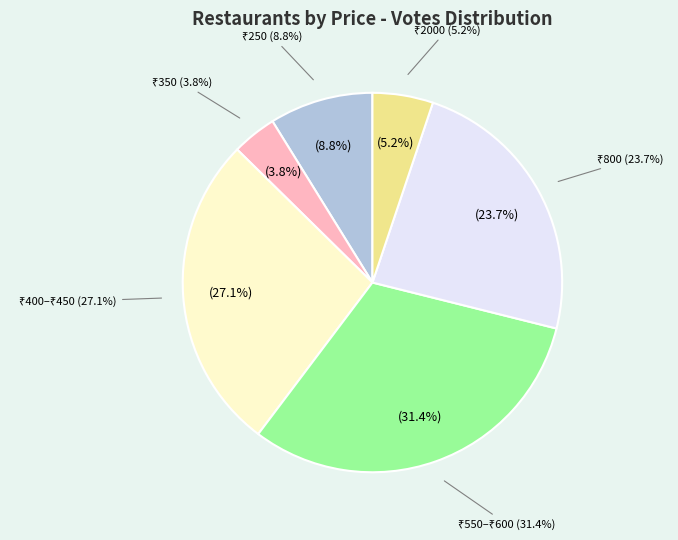

Which slice is the largest?

600